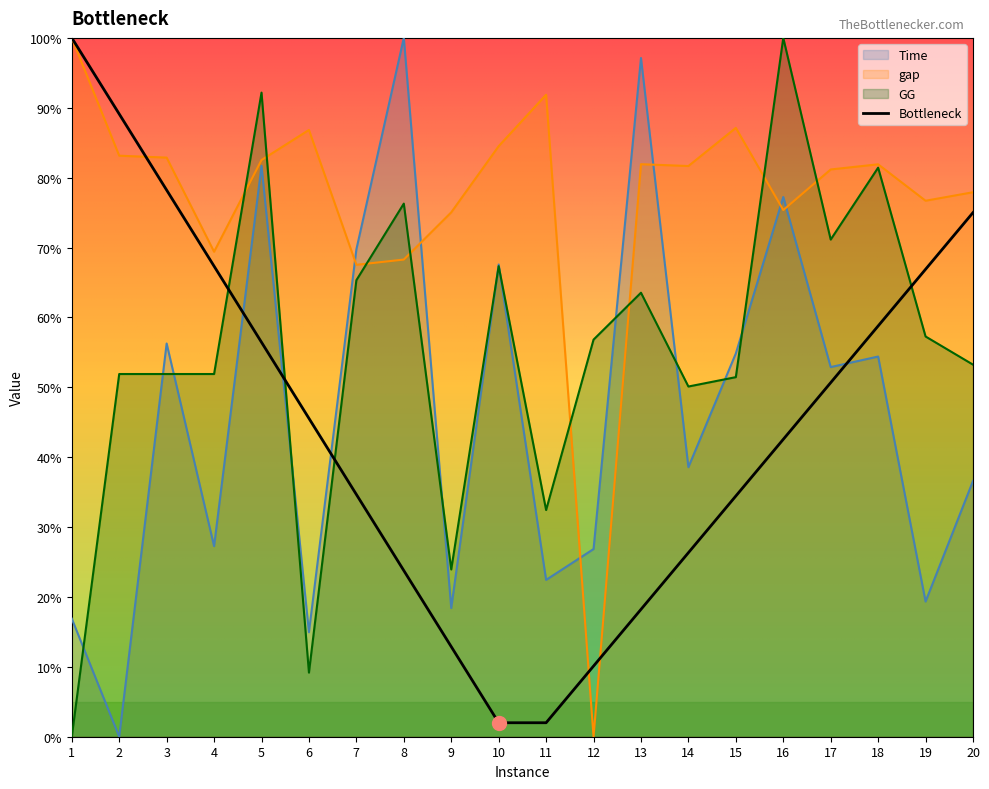

Where does the Time series first go above 52?

3